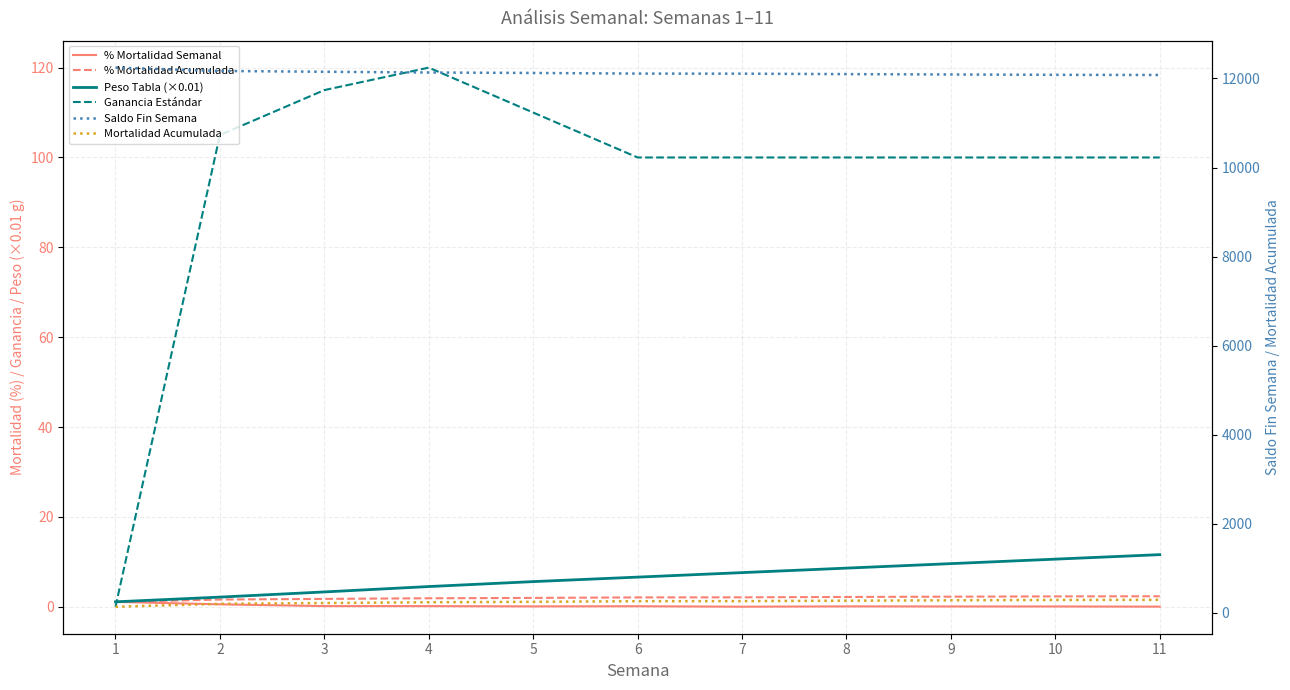

At how many categories does at least one series exceed 7868?

11